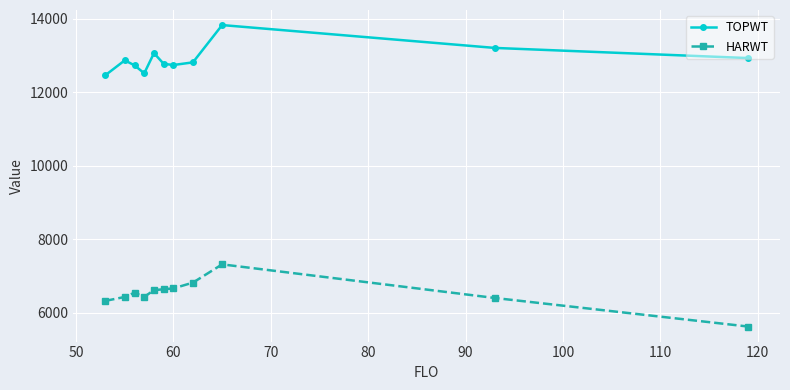

True or false: TOPWT and HARWT intersect in this chart.

False